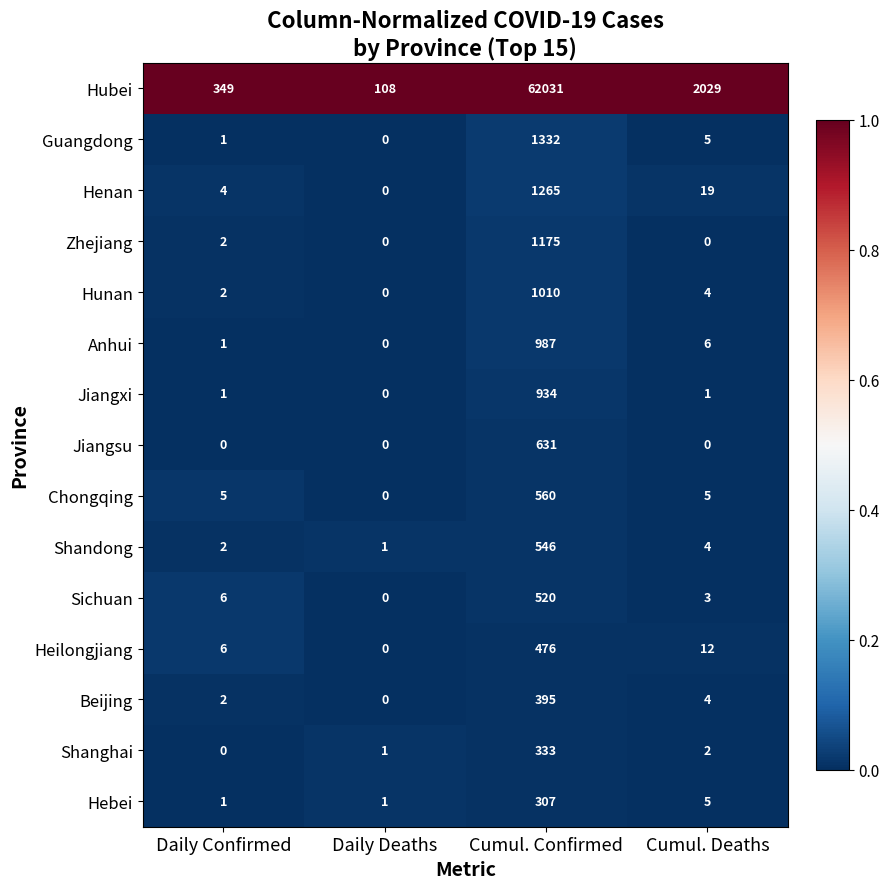

What is the greatest value displayed?

62031